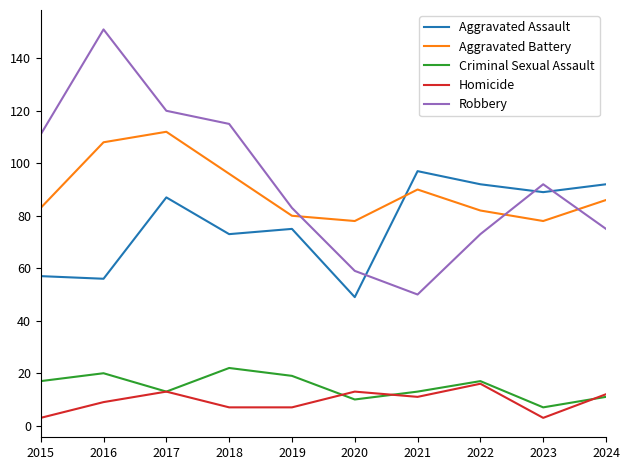

Is it true that Aggravated Assault equals 57 at 2015?

True